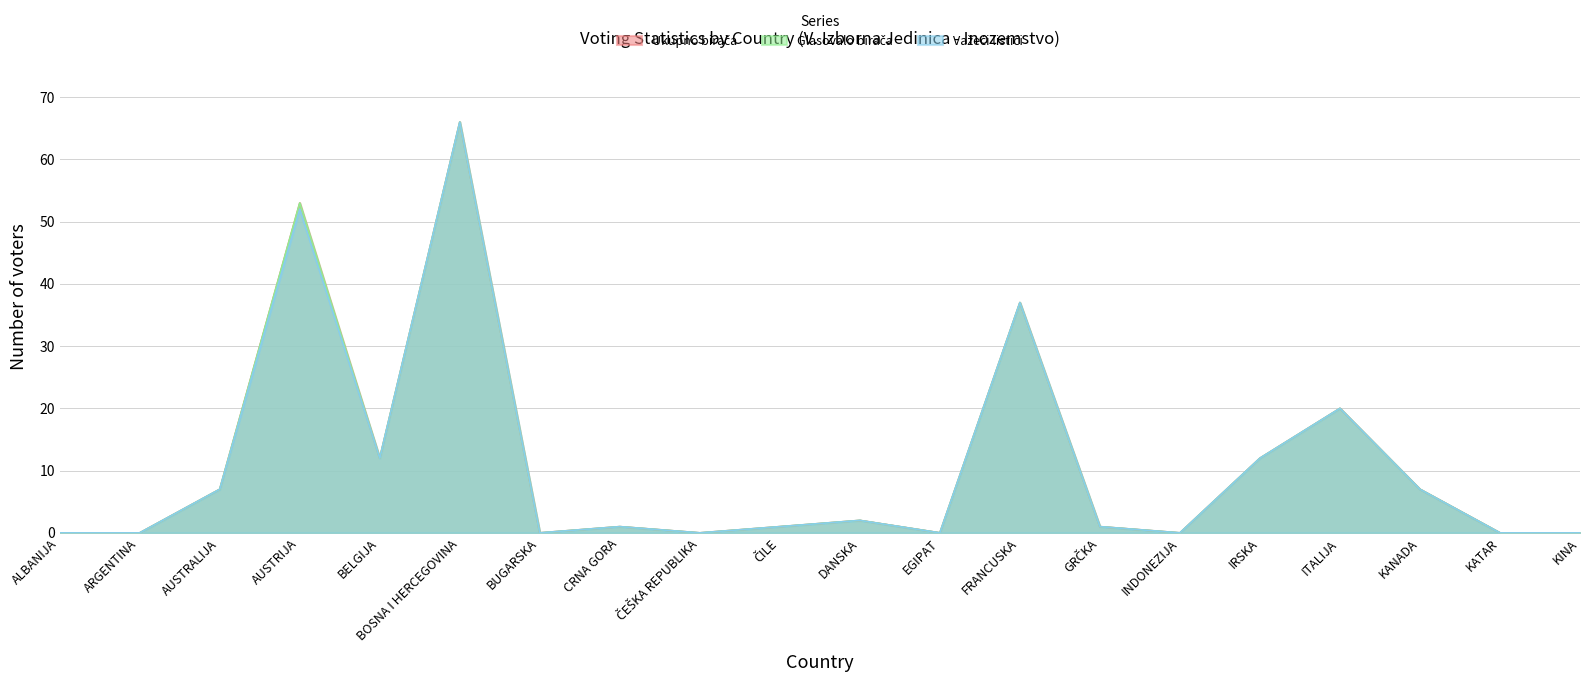

Does the chart have visible grid lines?

Yes